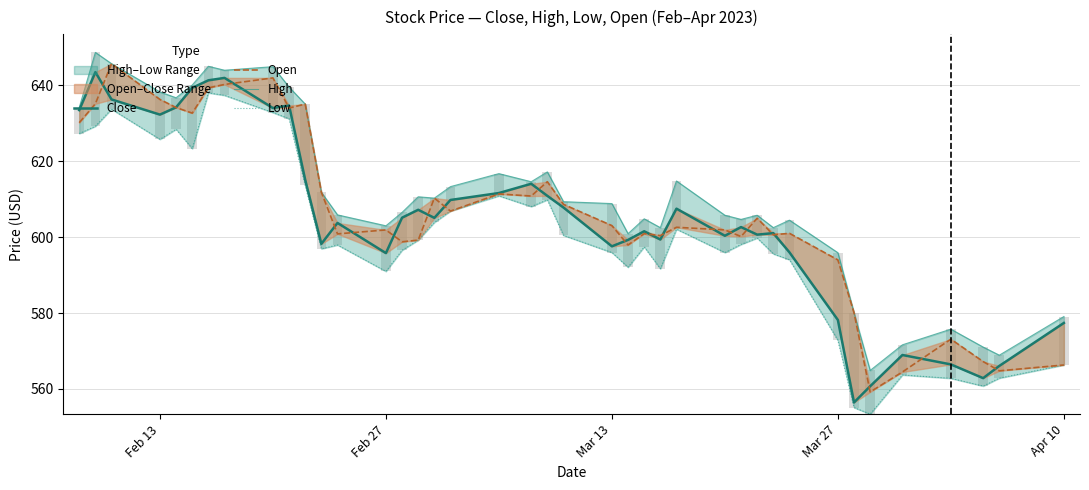

What is the minimum value for High?

564.9